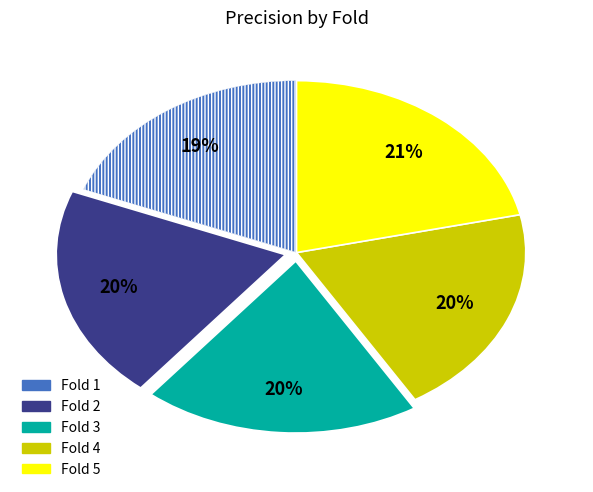

Between Fold 2 and Fold 5, which is larger?

Fold 5